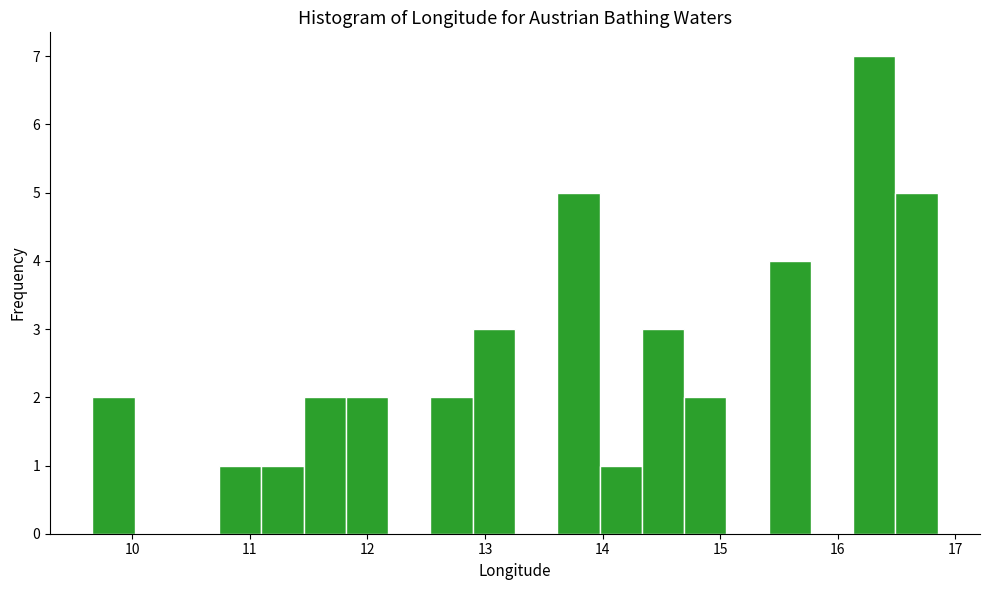

Read against the x-axis, roughly where is the centre of the tallest bar?

16.3